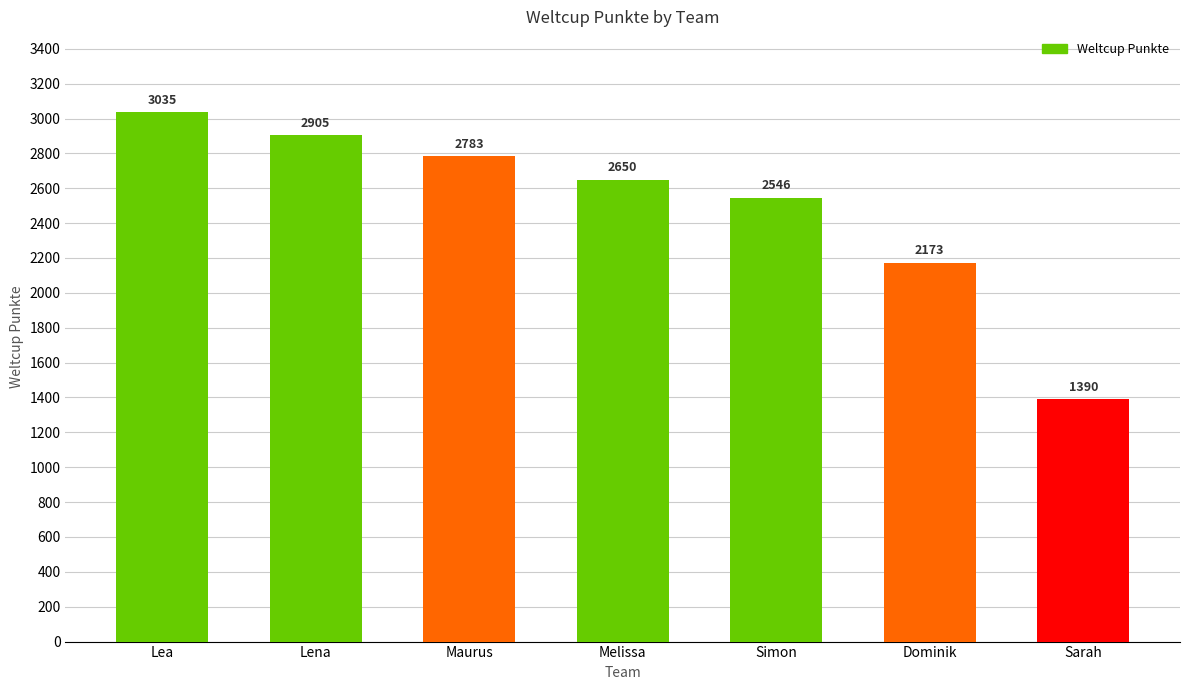

True or false: the data shows 2173 at Dominik.

True